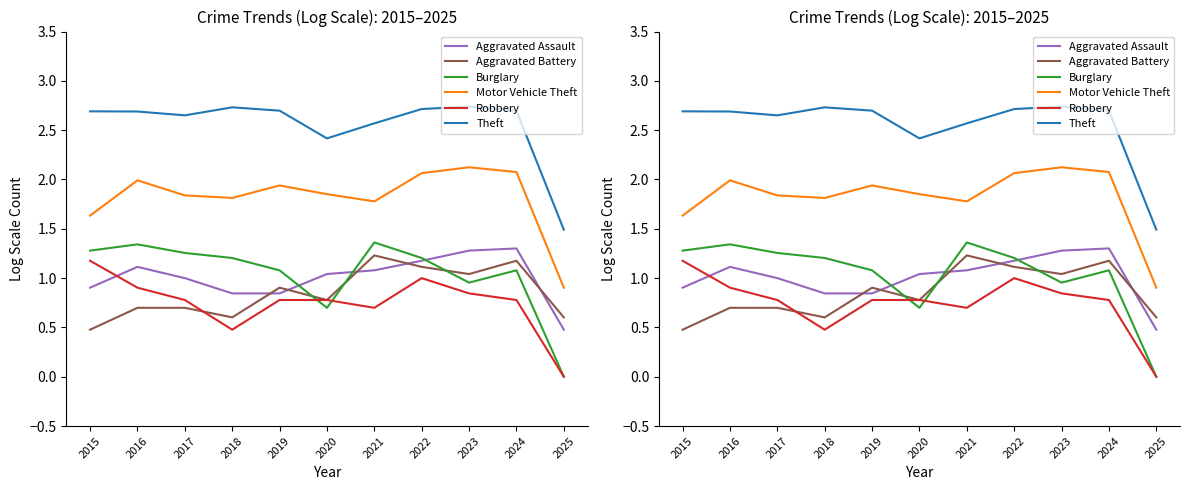

True or false: Aggravated Battery and Burglary cross at least once.

True